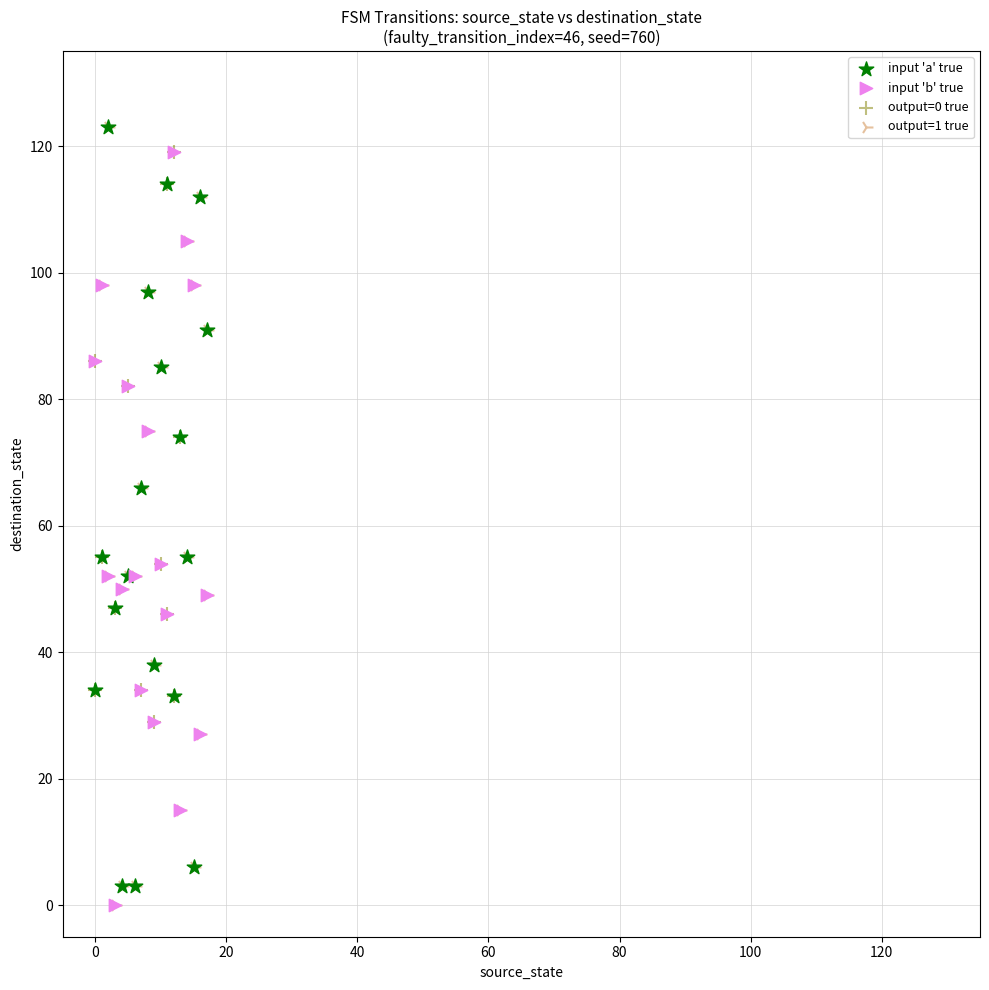

What are all the series names shown in the legend?

input 'a' true, input 'b' true, output=0 true, output=1 true